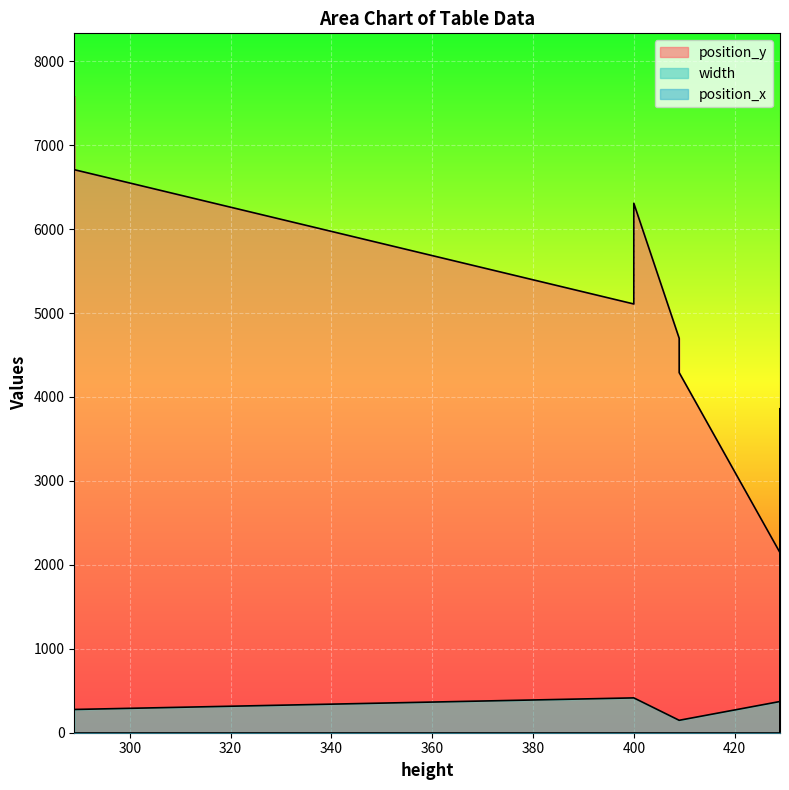

Which series has the largest range (max minus min)?

position_y